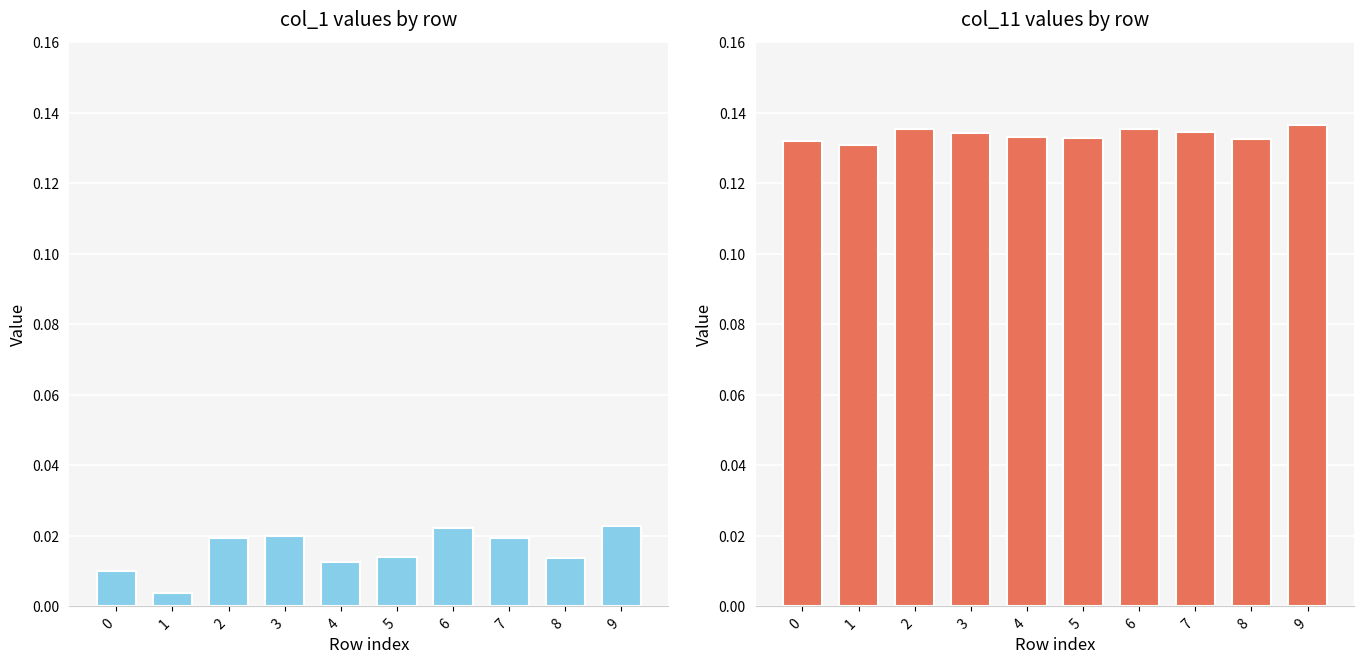

What is the difference between the highest and lowest values at 3?

0.1